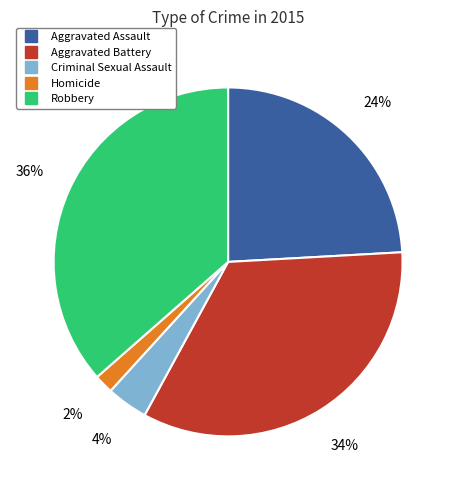

Count the number of slices in the pie.

5